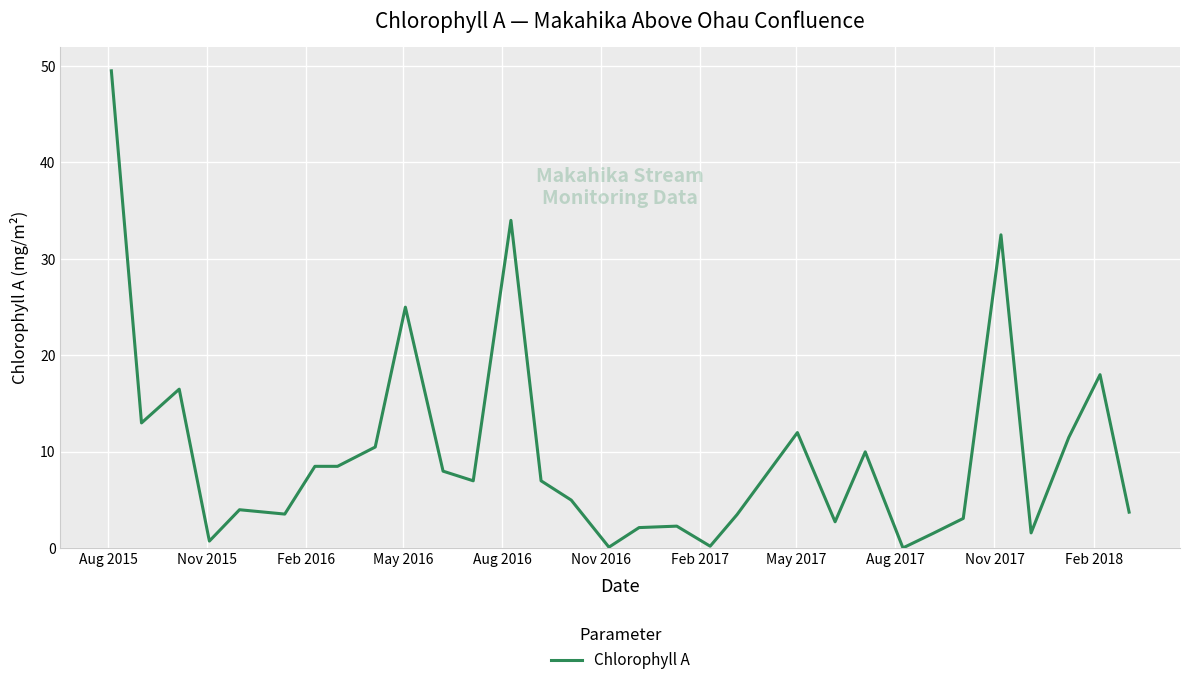

What is the greatest value displayed?

49.5